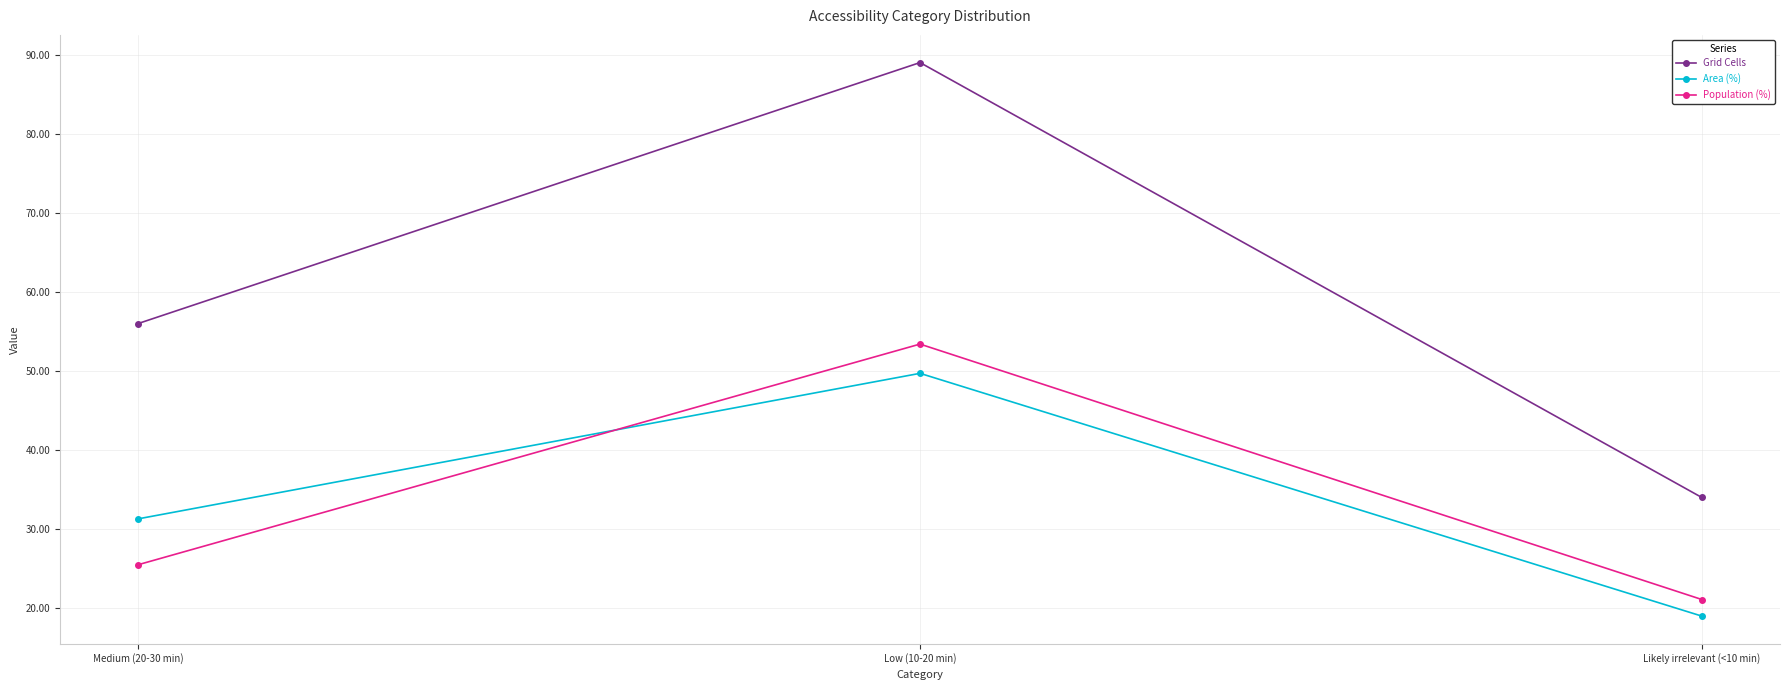

Reading left to right, list all the values displayed in this chart.

Grid Cells: 56.0	89.0	34.0
Area (%): 31.3	49.7	19.0
Population (%): 25.5	53.4	21.1